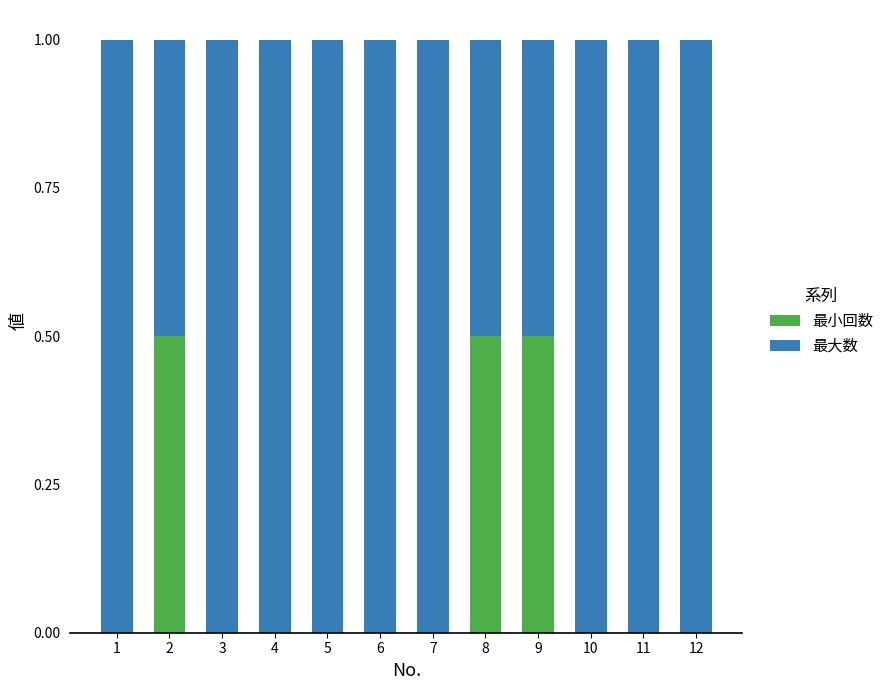

What is the total value across all series at 2?

1.0